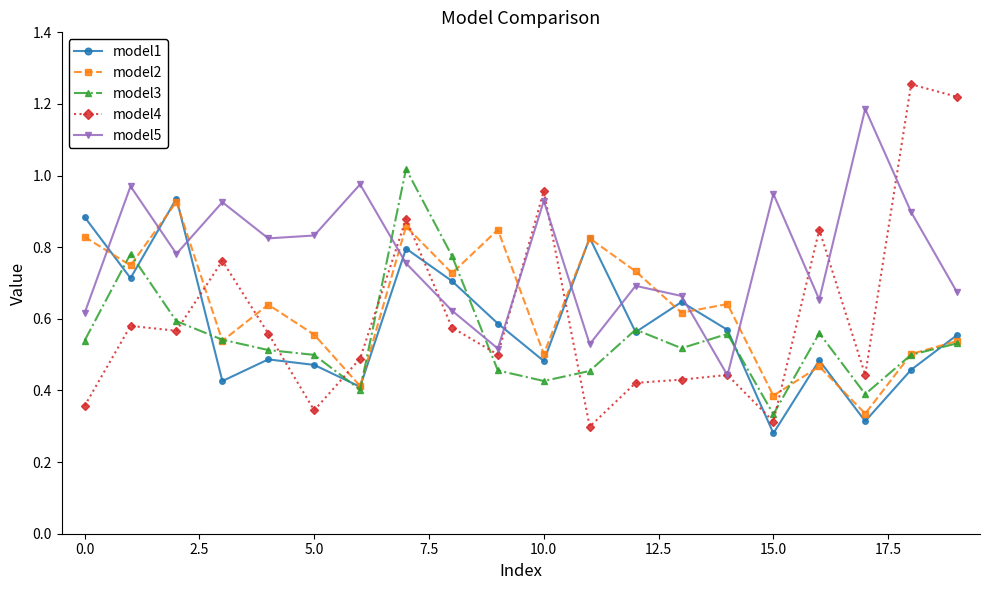

Which series has the largest total across all categories?

model5